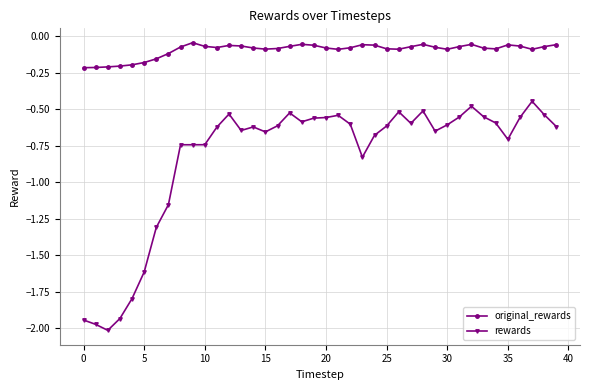

Rank the series by their average value, from lowest to highest.

rewards, original_rewards